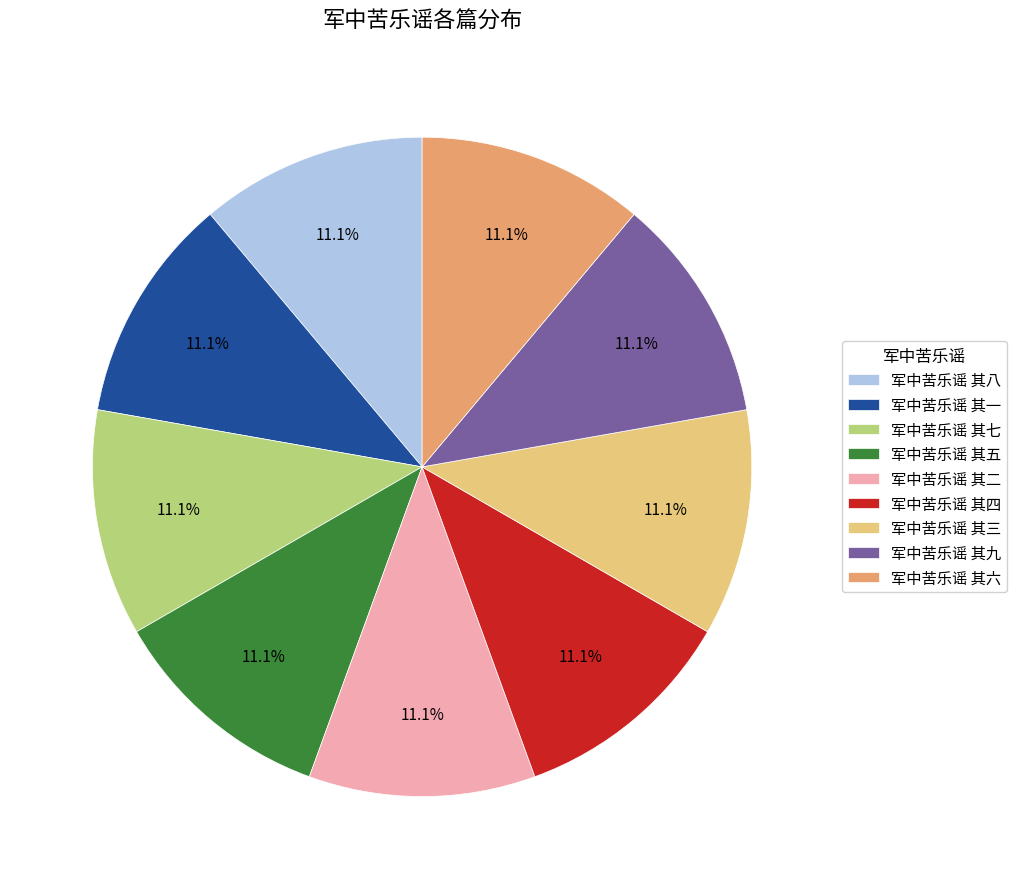

What percentage do 军中苦乐谣 其三 and 军中苦乐谣 其五 together represent?

22.2%